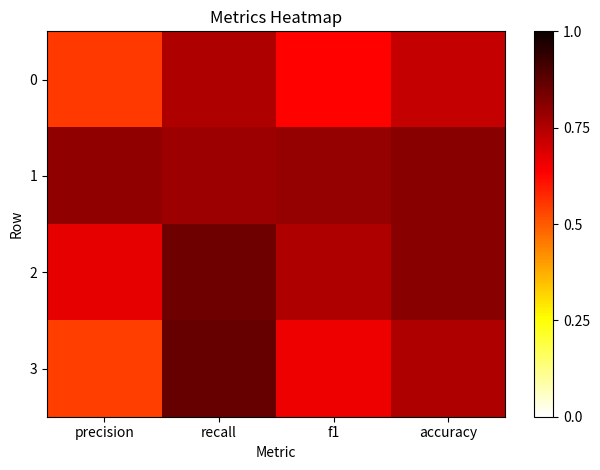

Which series has the widest spread of values?

3